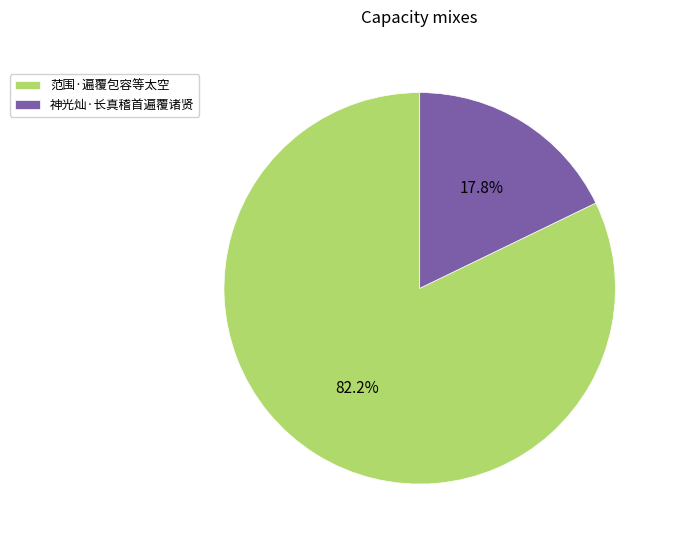

What percentage is the 神光灿·长真稽首遍覆诸贤 slice, to the nearest percent?

18%